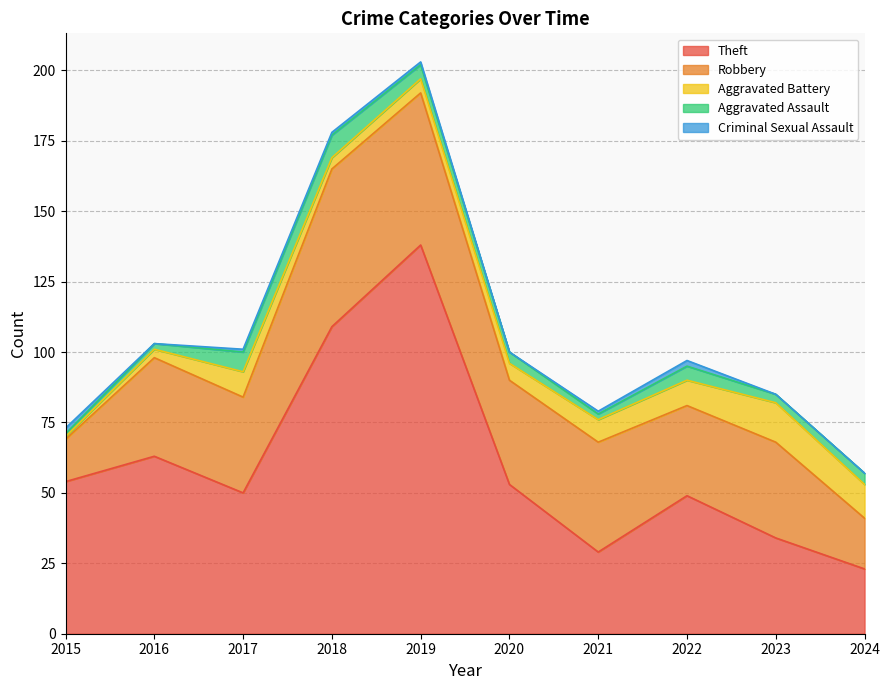

True or false: Robbery and Aggravated Battery cross at least once.

False